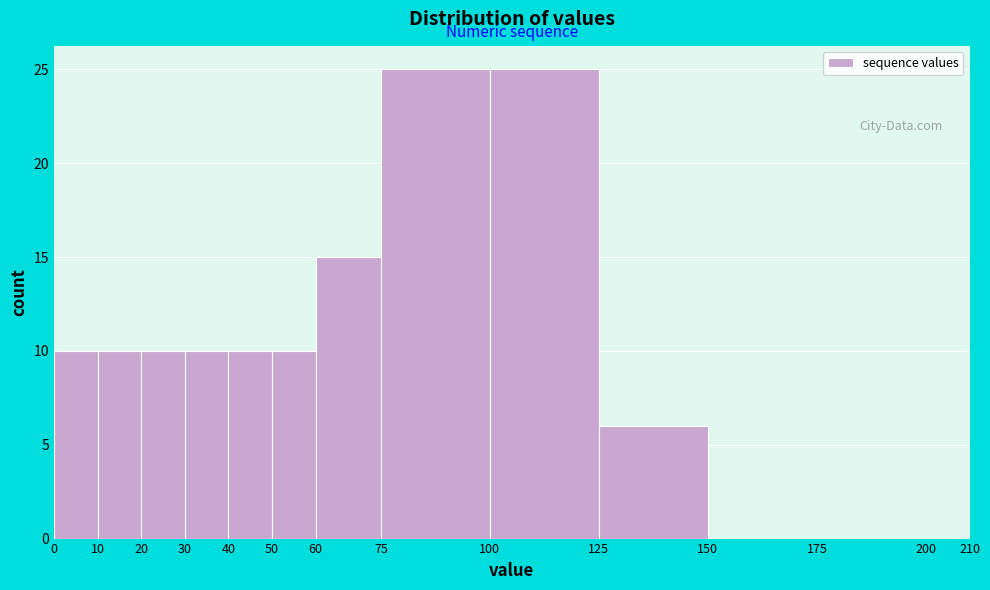

Reading left to right, transcribe this chart: for each bar, give the range it covers on the x-axis and its height. The values are not printed on the chart, so give them approximately, as read against the axis.

0 to 10: 10
10 to 20: 10
20 to 30: 10
30 to 40: 10
40 to 50: 10
50 to 60: 10
60 to 75: 15
75 to 100: 25
100 to 125: 25
125 to 150: 6
150 to 175: 0
175 to 200: 0
200 to 210: 0